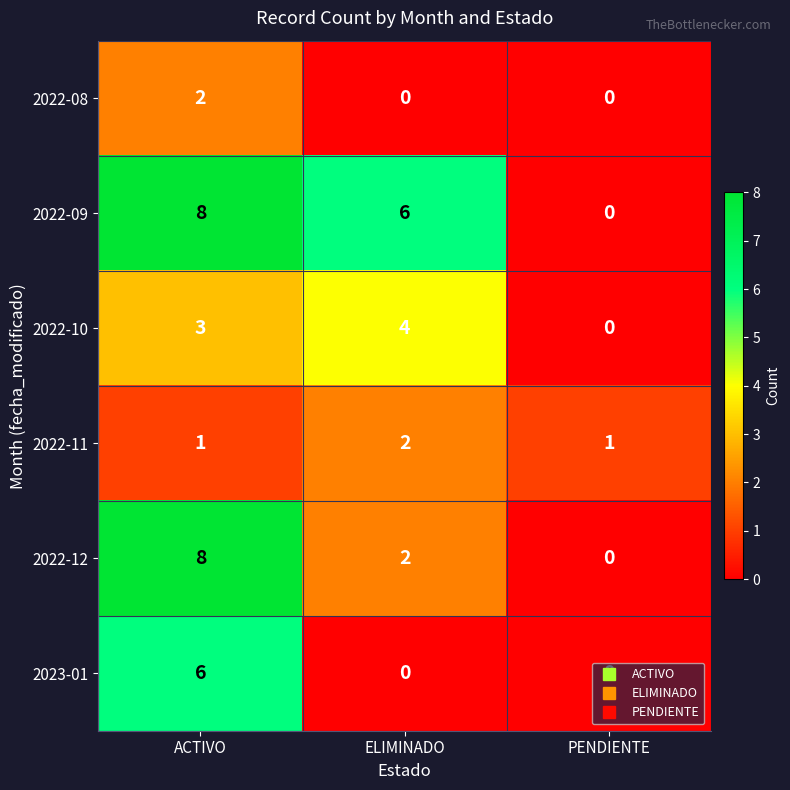

True or false: 2022-08 has a value of 0 at ELIMINADO.

True